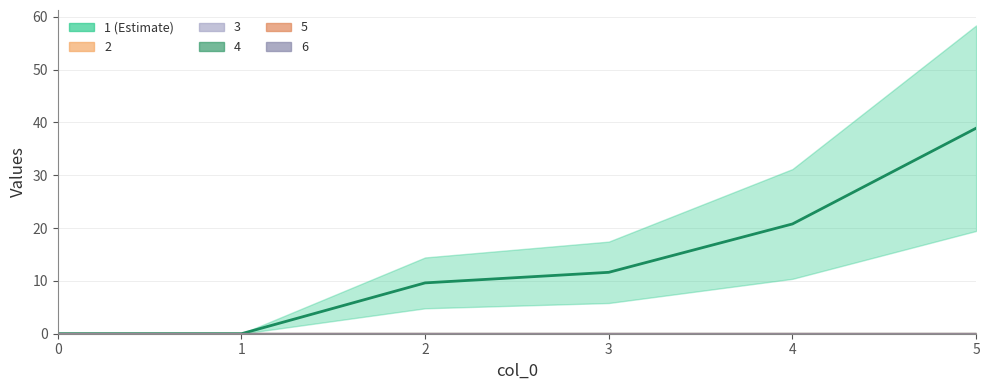

True or false: 2_line has more than 0 interior local peaks.

False